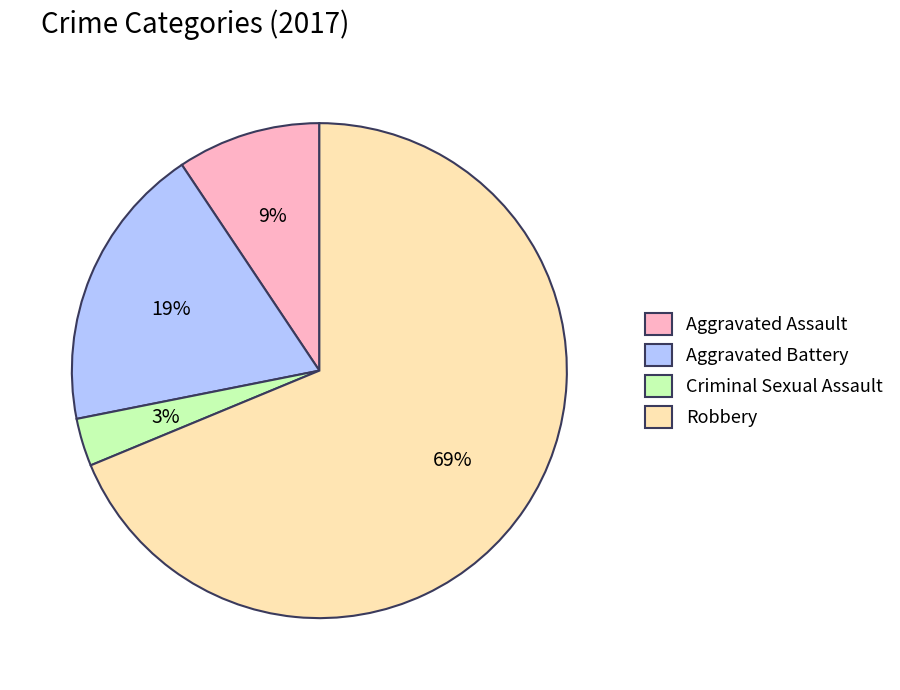

Is there any slice that represents more than half of the pie?

Yes